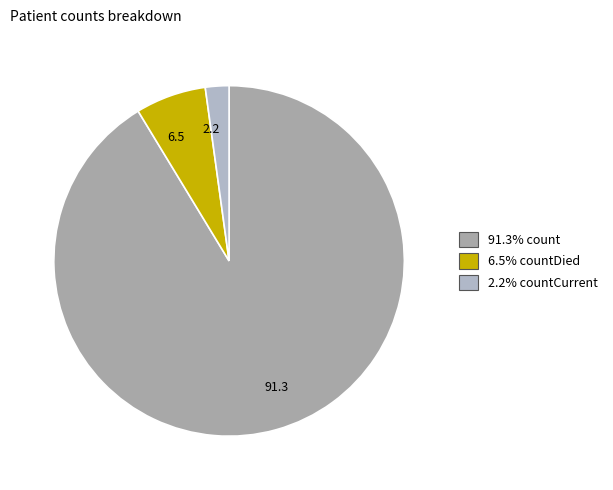

Which has a higher value, 6.5 or 91.3?

91.3